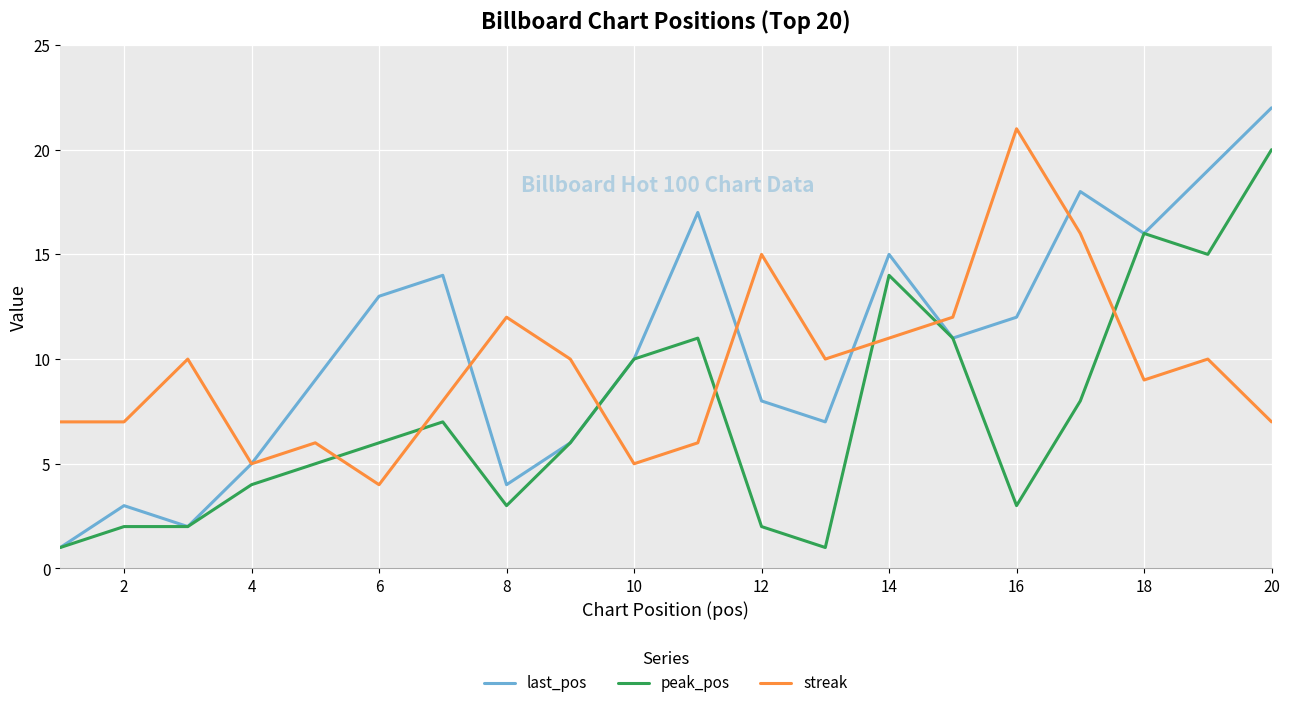

How many distinct data groups are displayed?

3